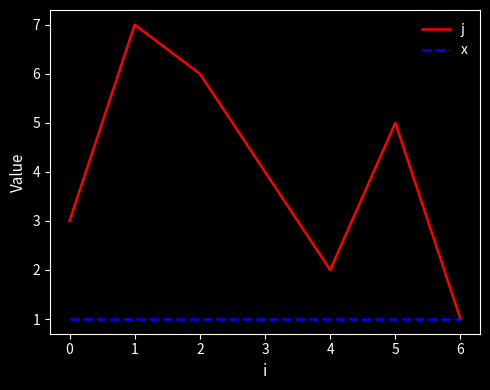

Is the value of j at 3 greater than the value of x at 3?

Yes